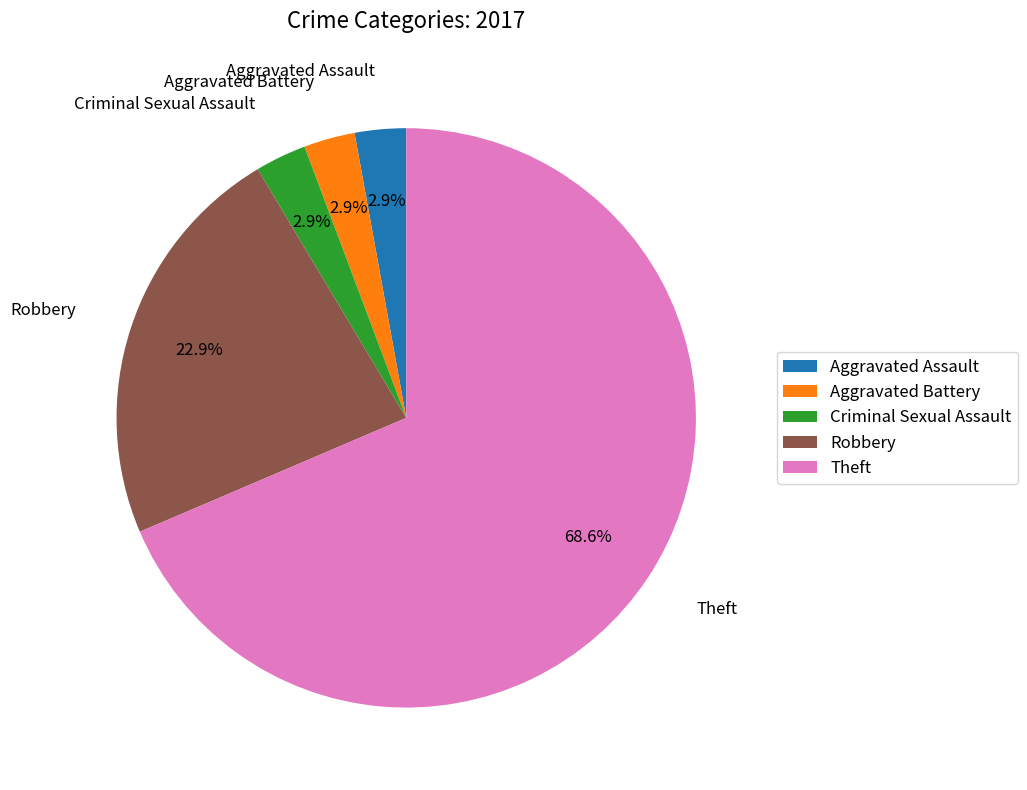

Which slice is the largest?

Theft